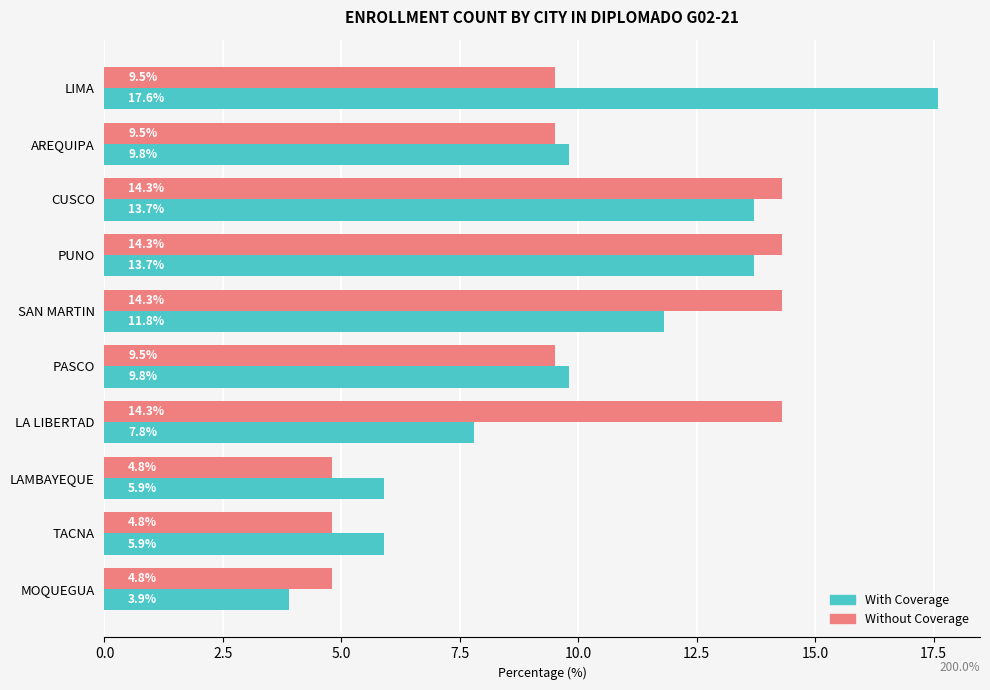

At how many categories does at least one series exceed 4?

10